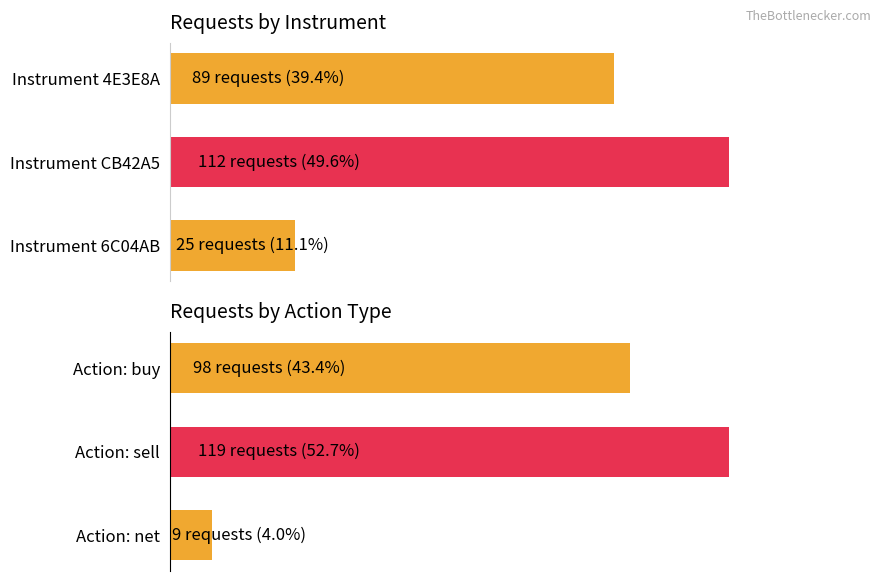

How many data points in Request Count are above 89?

1